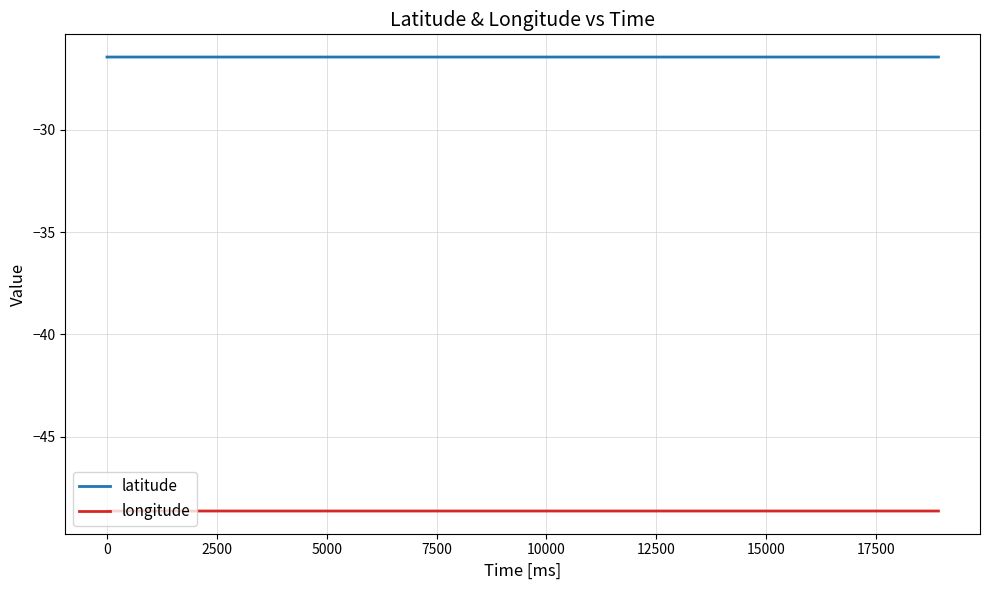

Reading left to right, extract all data points from this chart.

latitude: -26.5	-26.5	-26.5	-26.5	-26.5	-26.5	-26.5	-26.5	-26.5	-26.5	-26.5	-26.5	-26.5	-26.5	-26.5	-26.5	-26.5	-26.5	-26.5	-26.5
longitude: -48.6	-48.6	-48.6	-48.6	-48.6	-48.6	-48.6	-48.6	-48.6	-48.6	-48.6	-48.6	-48.6	-48.6	-48.6	-48.6	-48.6	-48.6	-48.6	-48.6